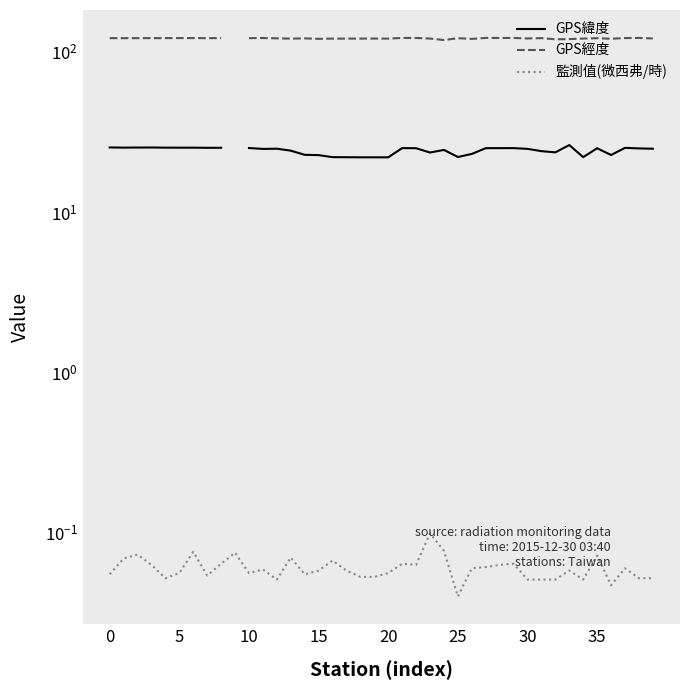

Is the value of GPS緯度 at 20 greater than the value of 監測值(微西弗/時) at 15?

Yes